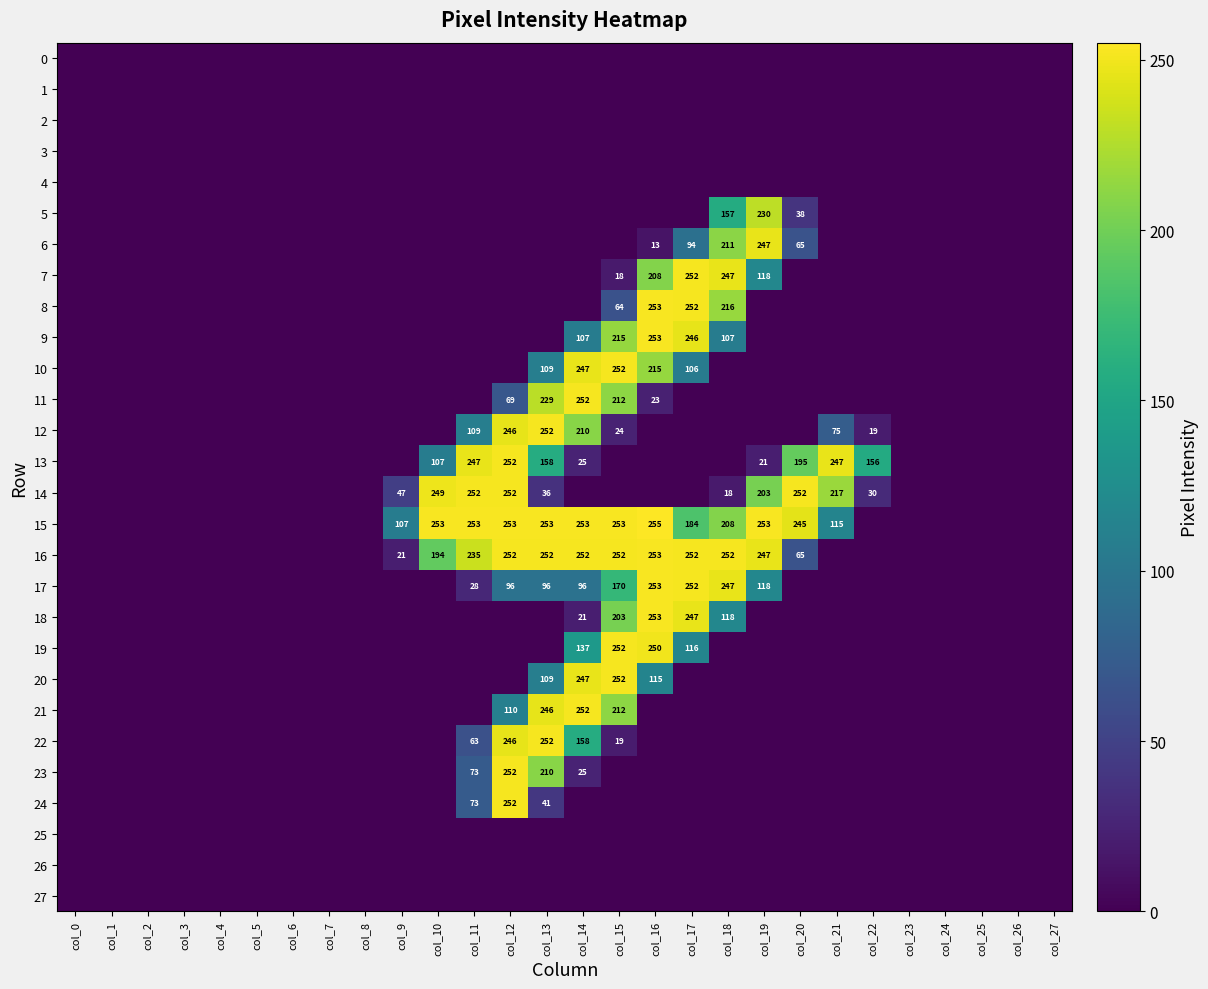

Is it true that 15 equals 425 at col_20?

False